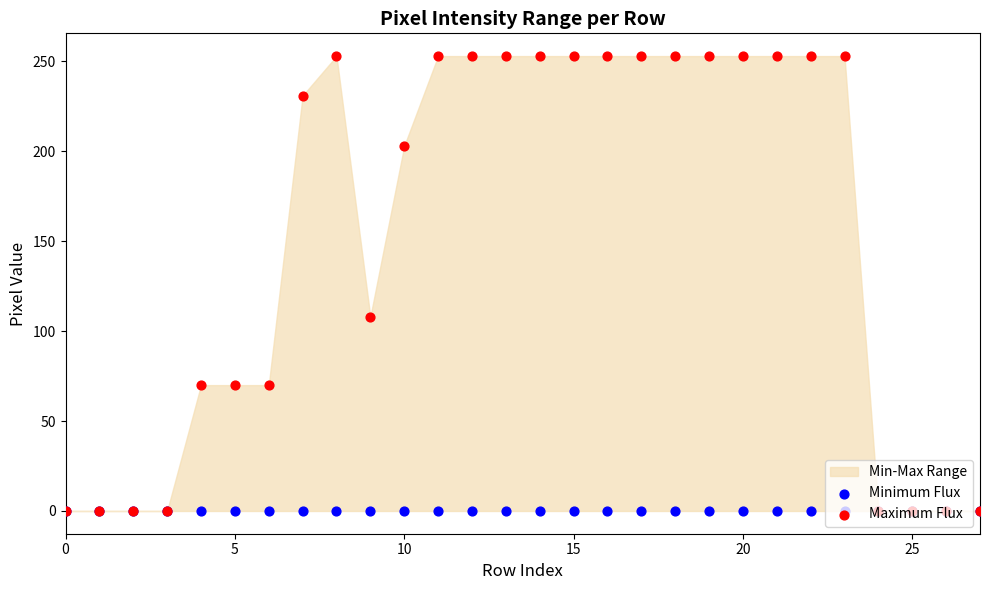

Which series reaches the minimum Y coordinate?

Minimum Flux